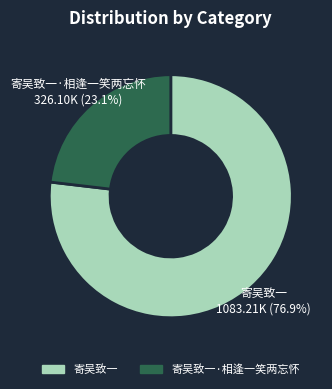

Does any single category account for the majority?

Yes